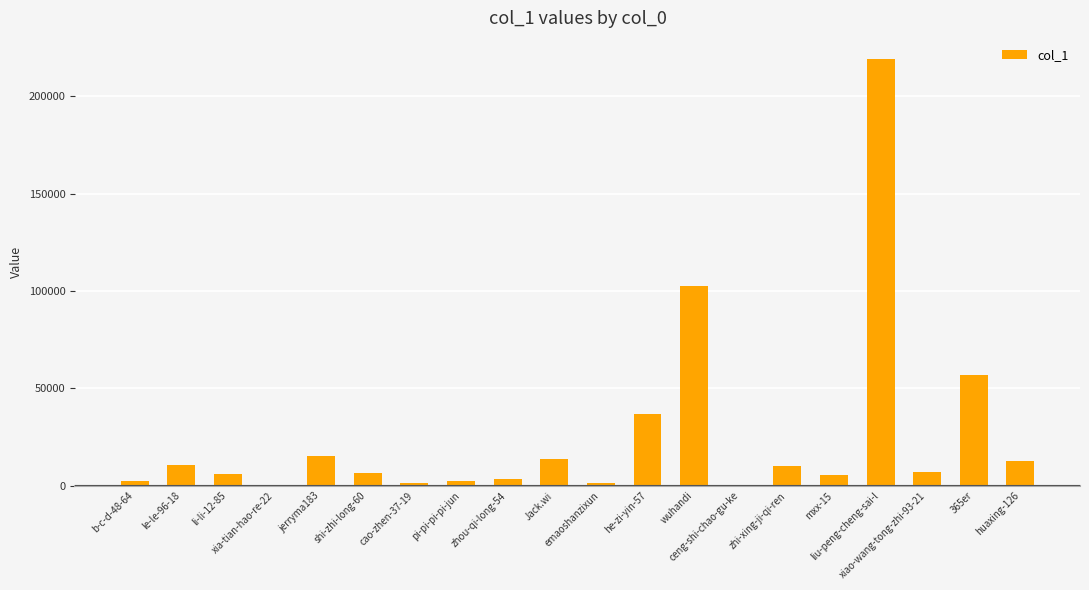

Between wuhandi and zhou-qi-long-54, which is larger?

wuhandi